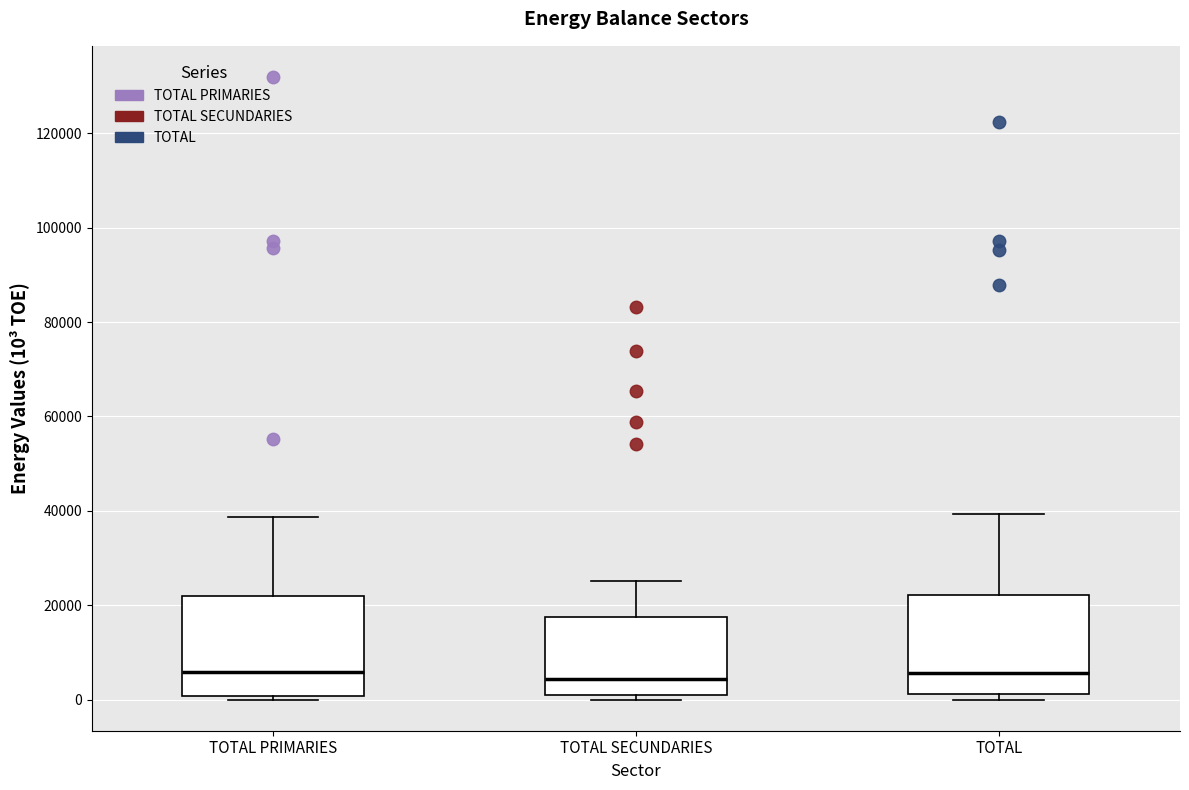

Reading left to right, read every box against the y-axis: the position of its median line, the range the box covers, and the ends of its whiskers. The values are not printed on the chart, so give them approximately, as read against the axis.

TOTAL PRIMARIES: median 6000, box 0 to 22000, whiskers 0 (just below the box's lower edge) to 38000
TOTAL SECUNDARIES: median 4000, box 0 to 18000, whiskers 0 (just below the box's lower edge) to 26000
TOTAL: median 6000, box 2000 to 22000, whiskers 0 to 40000